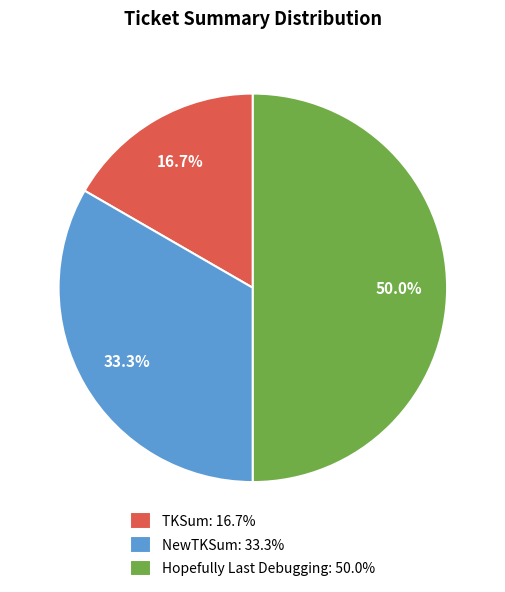

What percentage is NOT represented by TKSum?

83.3%